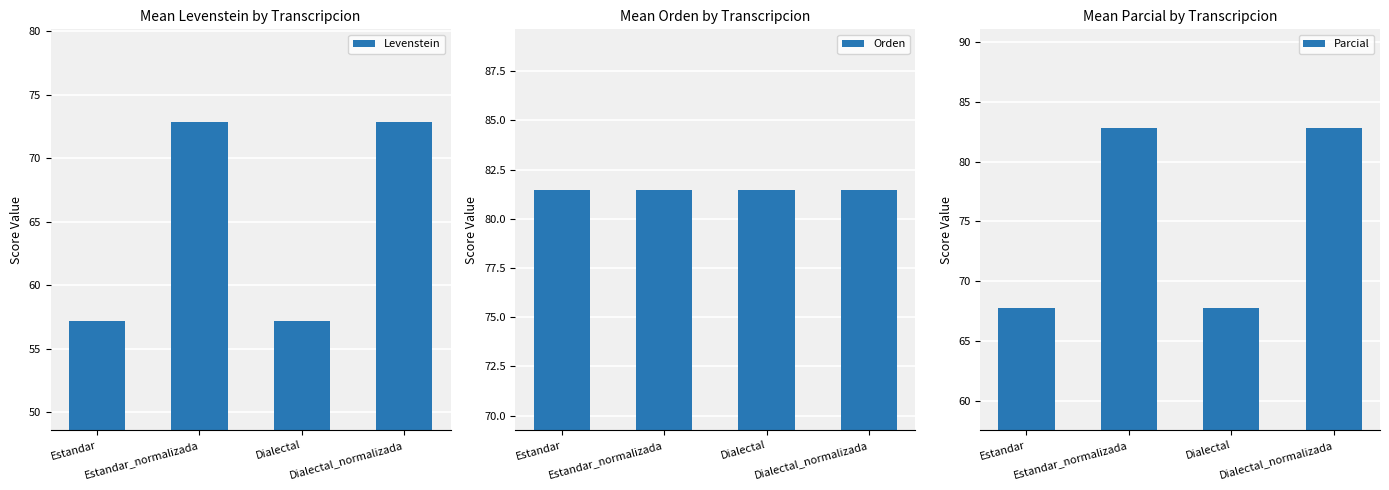

Which category has the highest value in the Levenstein series?

Estandar_normalizada